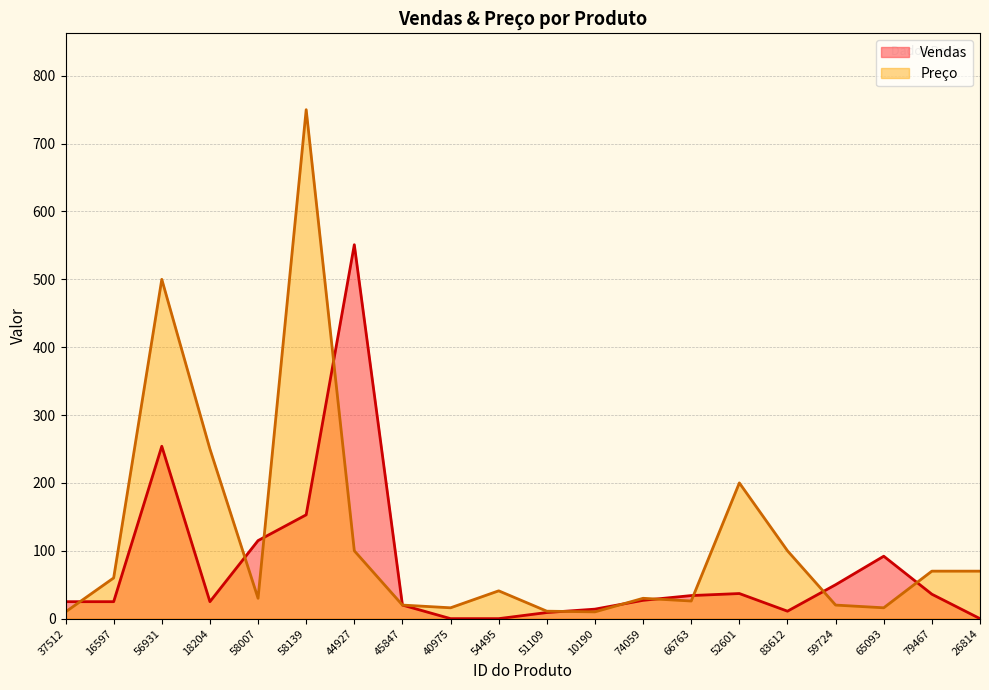

The value of Preco at 54495 is 41.0. True or false?

True